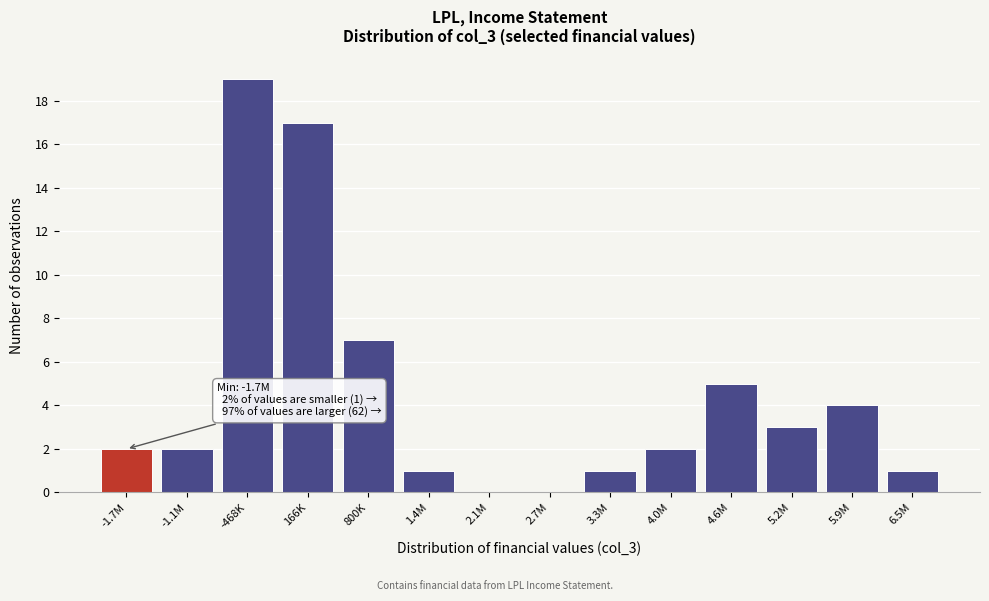

Reading left to right, what are all the values shown in this chart?

-1.7M=2	-1.1M=2	-468K=19	166K=17	800K=7	1.4M=1	2.1M=0	2.7M=0	3.3M=1	4.0M=2	4.6M=5	5.2M=3	5.9M=4	6.5M=1